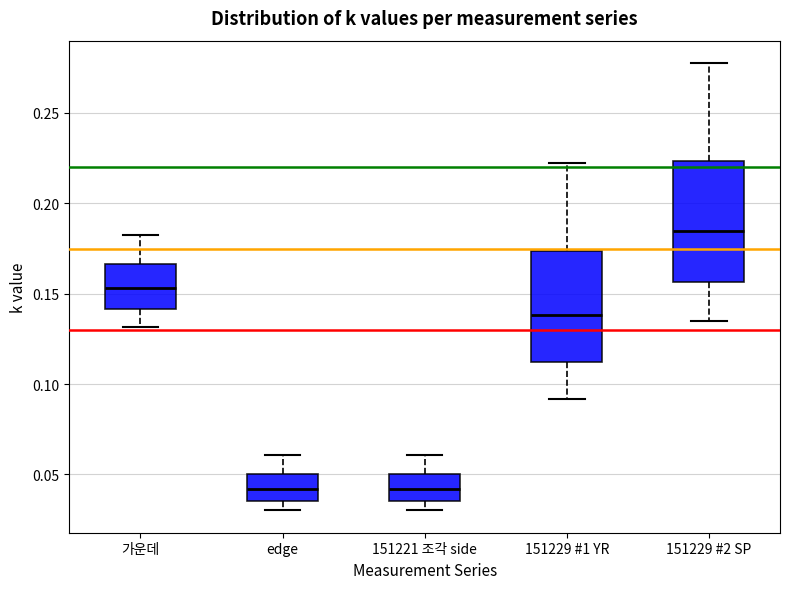

Reading left to right, transcribe this box plot: for each box, give where its median line is, the range the box spans, and where its two whiskers end, as read against the y-axis. The values are not printed on the chart, so give them approximately, as read against the axis.

가운데: median 0.155, box 0.140 to 0.165, whiskers 0.130 to 0.185
edge: median 0.040, box 0.035 to 0.050, whiskers 0.030 to 0.060
151221 조각 side: median 0.040, box 0.035 to 0.050, whiskers 0.030 to 0.060
151229 #1 YR: median 0.140, box 0.110 to 0.175, whiskers 0.090 to 0.220
151229 #2 SP: median 0.185, box 0.155 to 0.225, whiskers 0.135 to 0.280